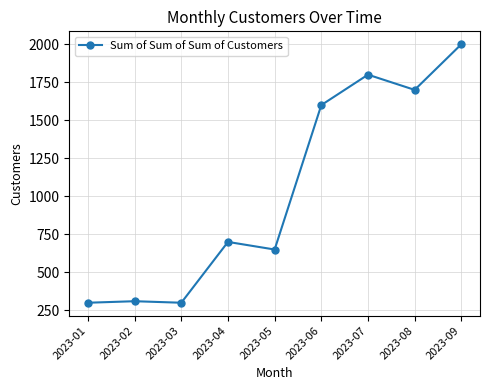

Which has a higher value, 2023-04 or 2023-05?

2023-04